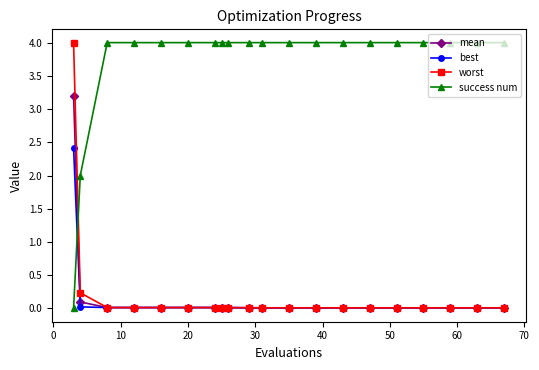

How many times do mean and success num cross each other?

1